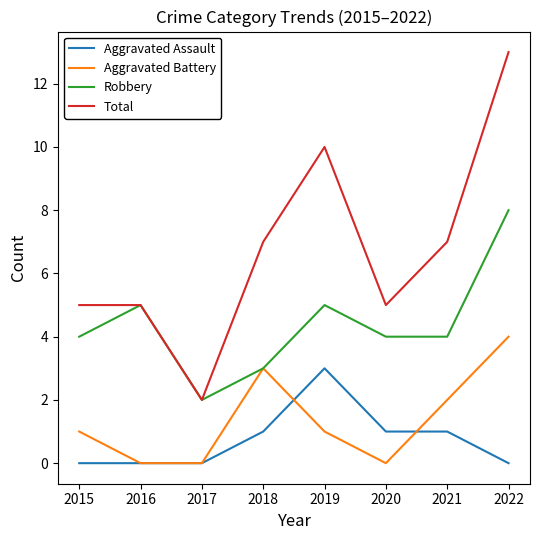

Which series has the largest range (max minus min)?

Total